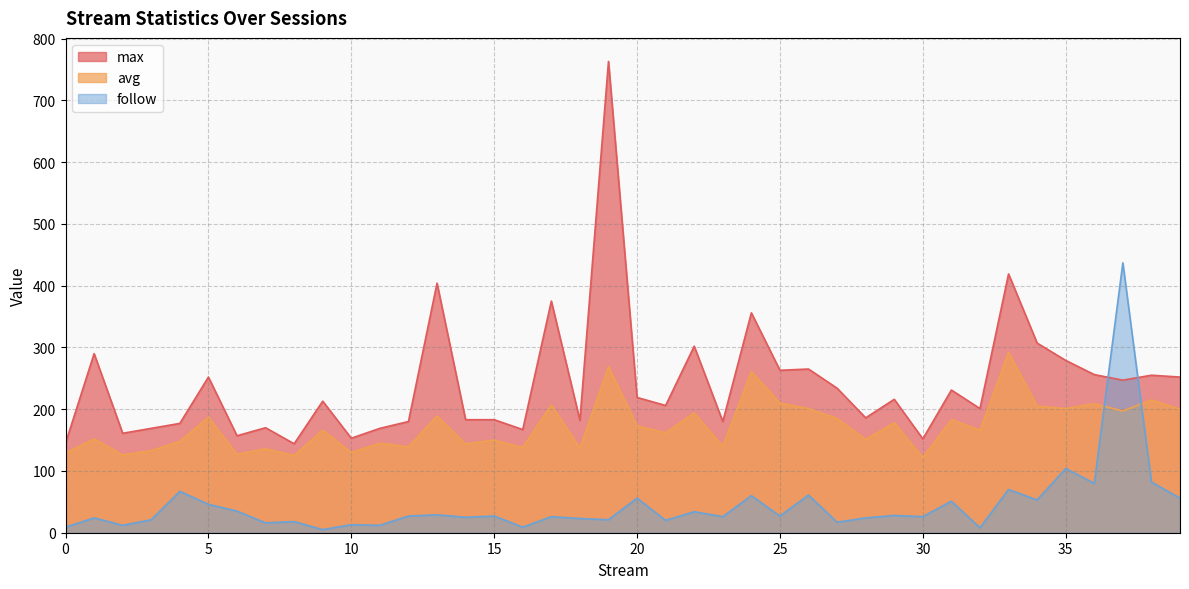

At which category does avg reach its first local peak?

1